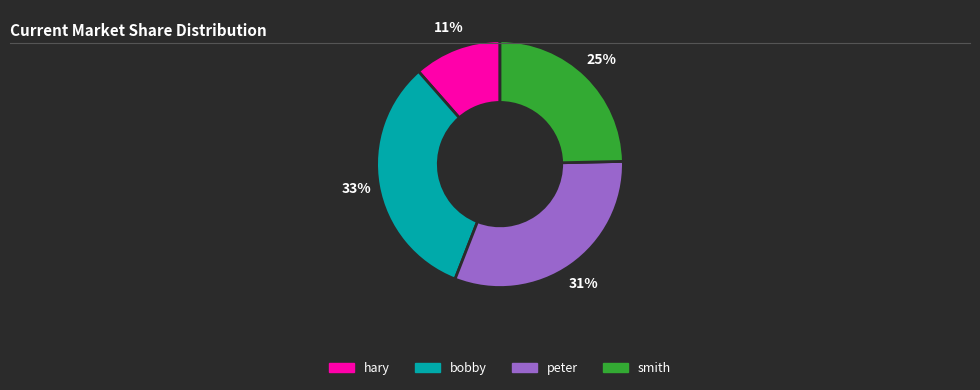

Is it true that hary is 1% of the pie?

False